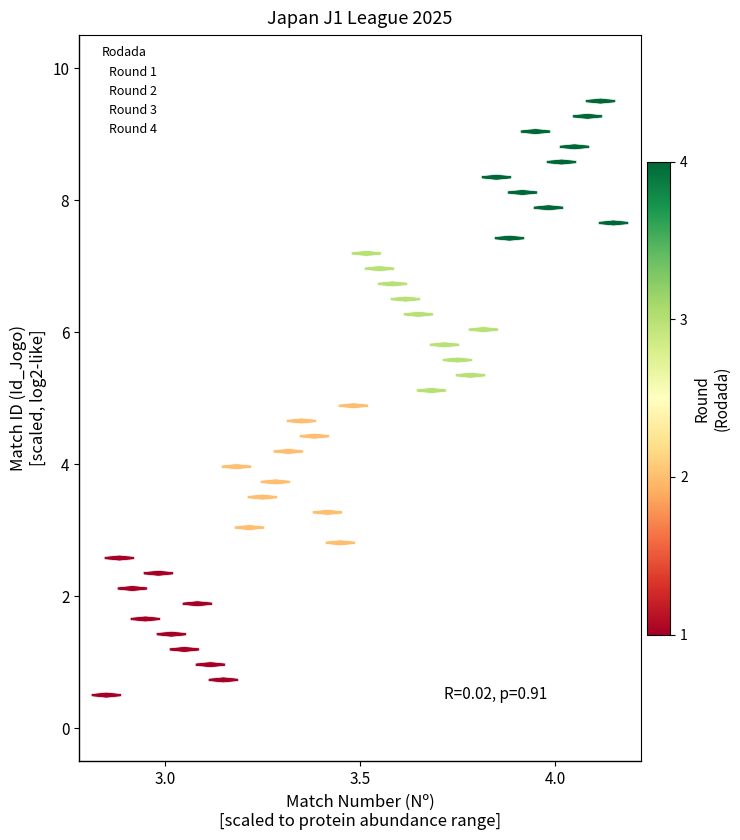

Which series reaches the maximum Y coordinate?

Round 4